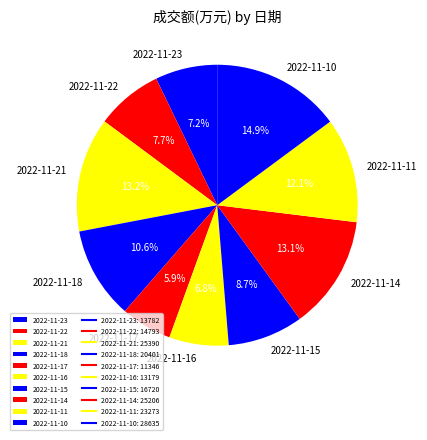

What portion of the pie excludes 2022-11-21?

86.8%